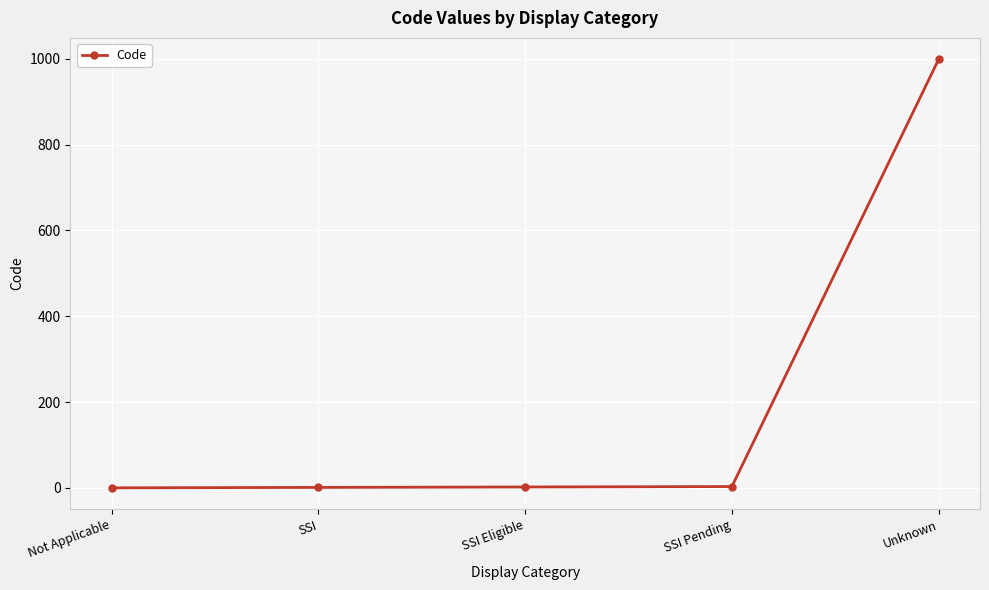

True or false: there are more than 1 points higher than both neighbors.

False